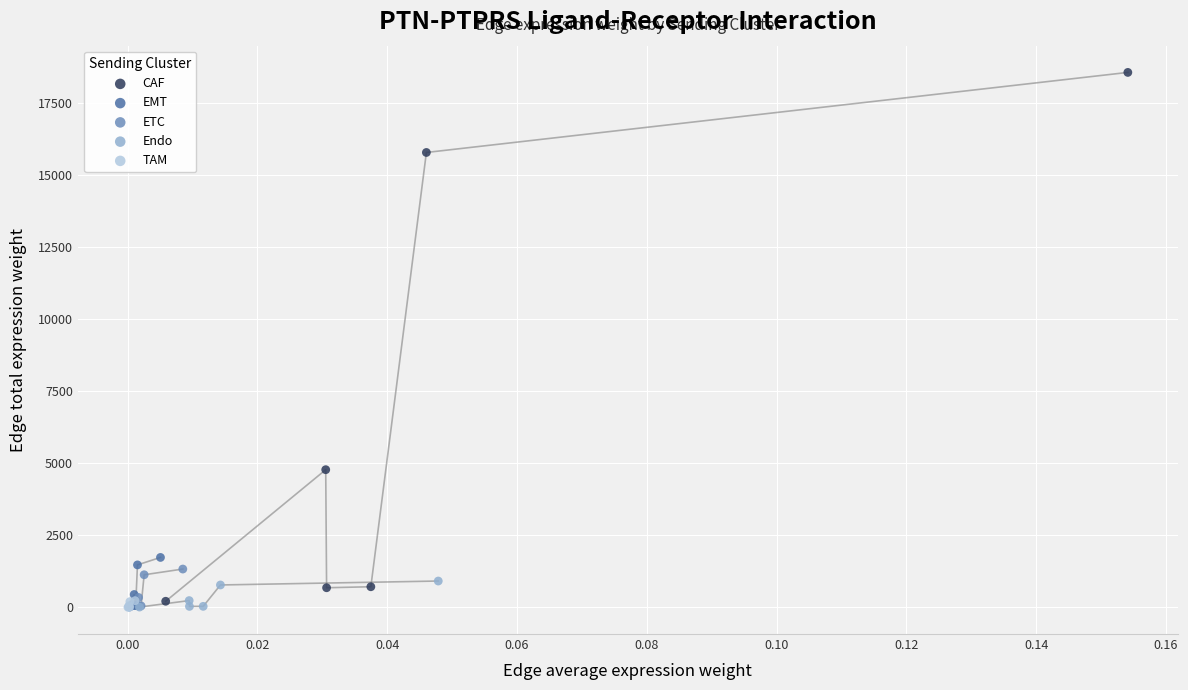

Which series reaches the maximum Y coordinate?

CAF